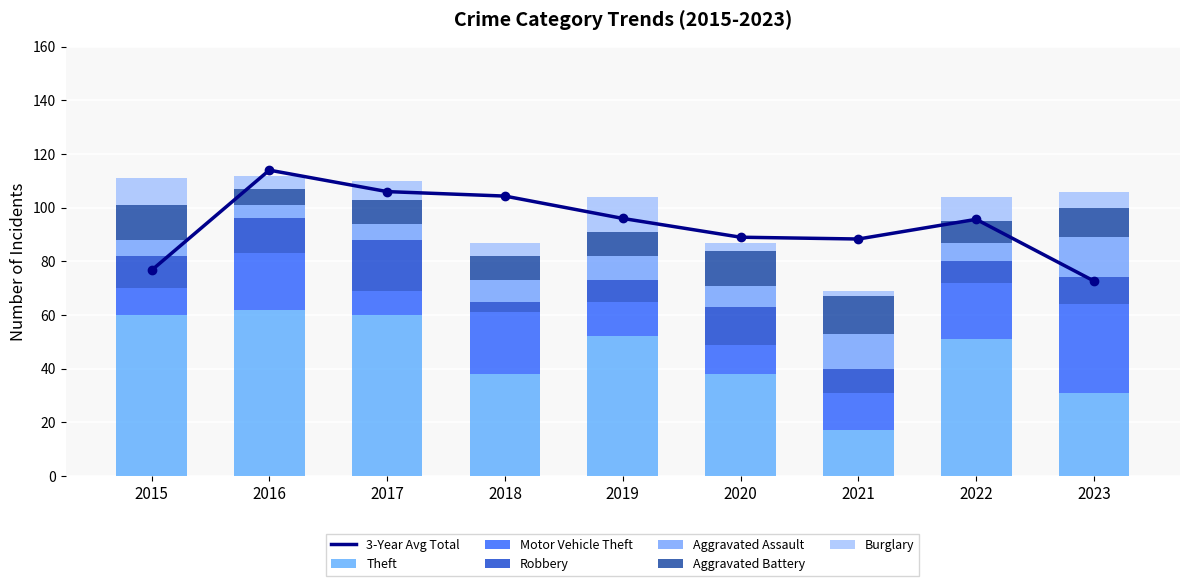

Count the Aggravated Battery values in the range 9 to 13.

6